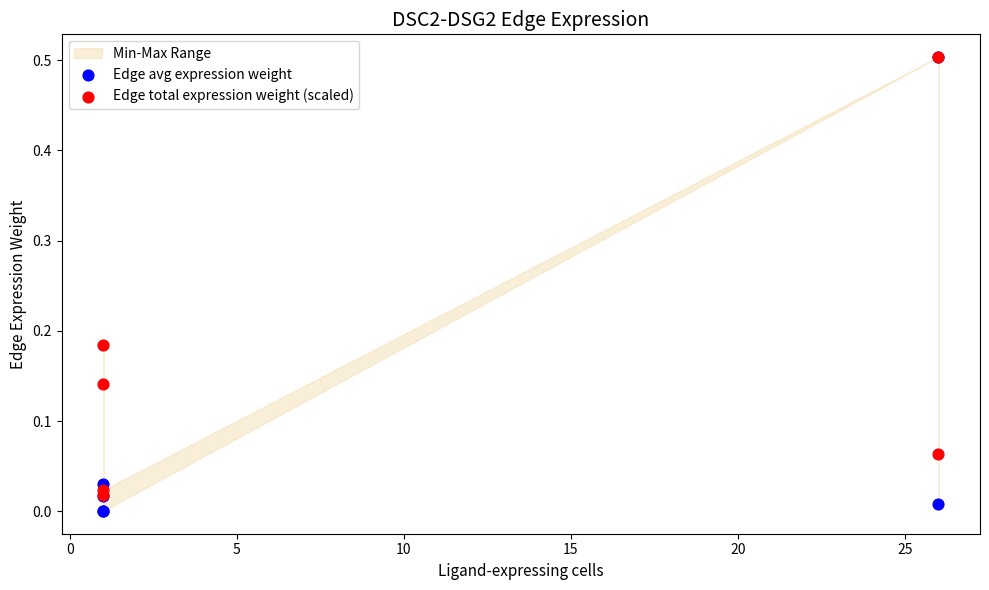

Which series contains the lowest Y value?

Edge avg expression weight